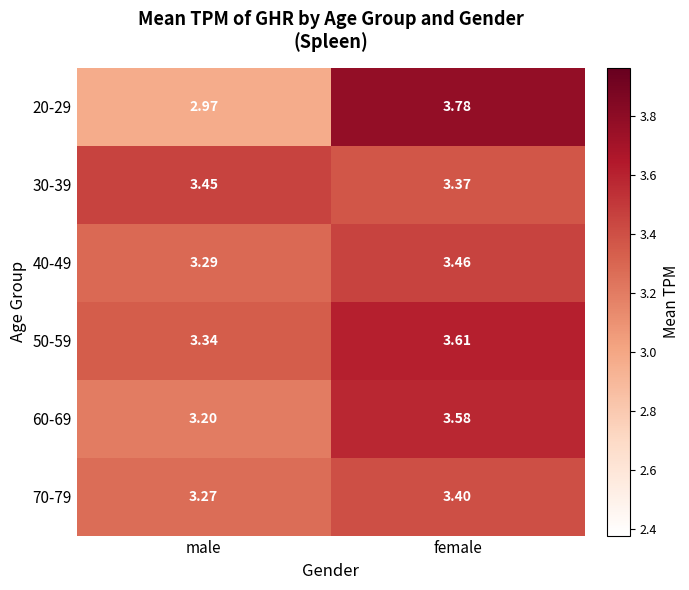

Which category has the lowest value in the 50-59 series?

male